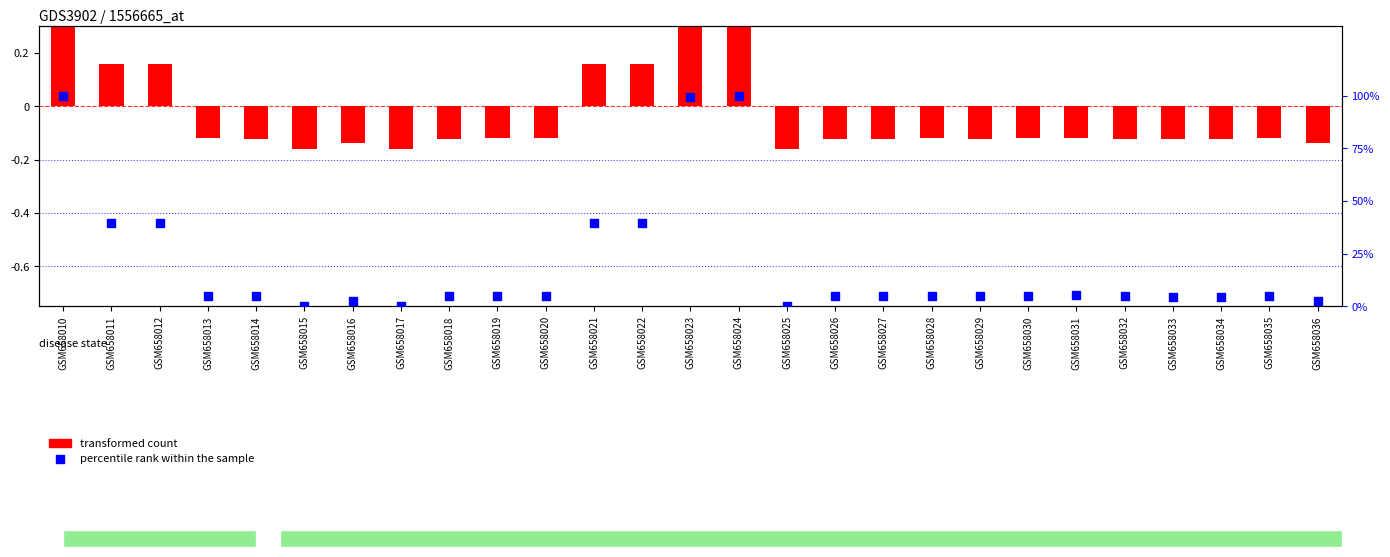

What is the total value across all series at GSM658035?

4.9